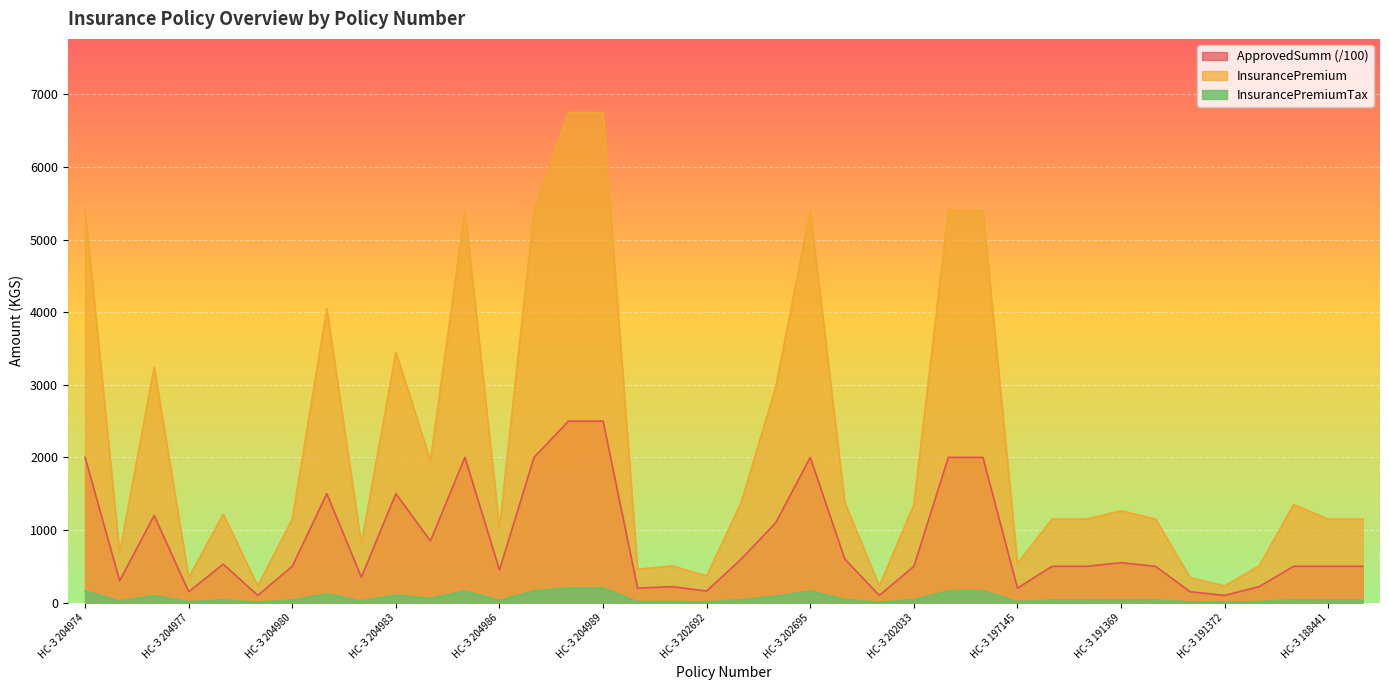

Which series has the largest total across all categories?

InsurancePremium